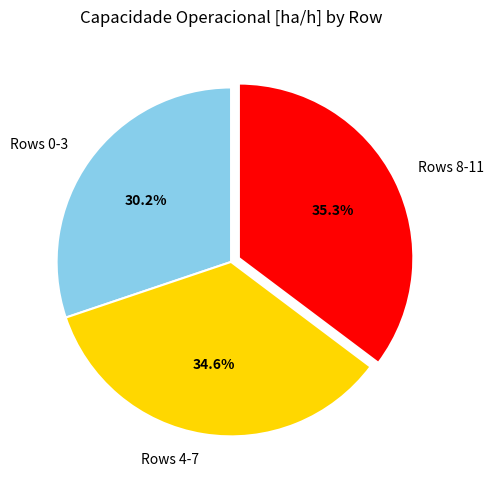

What is the total percentage of Rows 4-7 and Rows 0-3?

64.7%